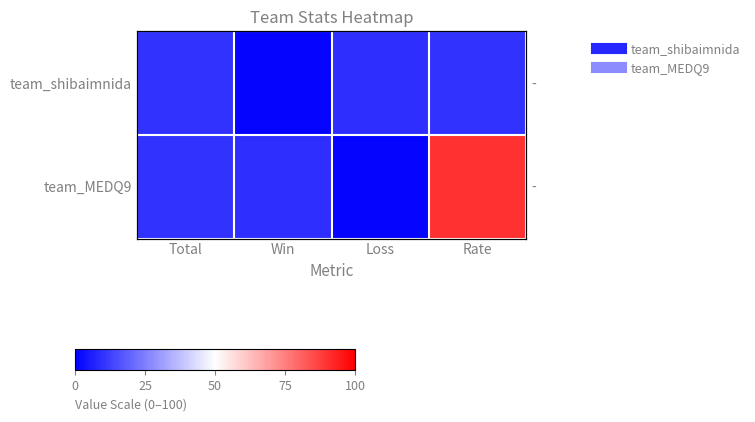

Rank the series by their maximum value, from lowest to highest.

team_shibaimnida, team_MEDQ9